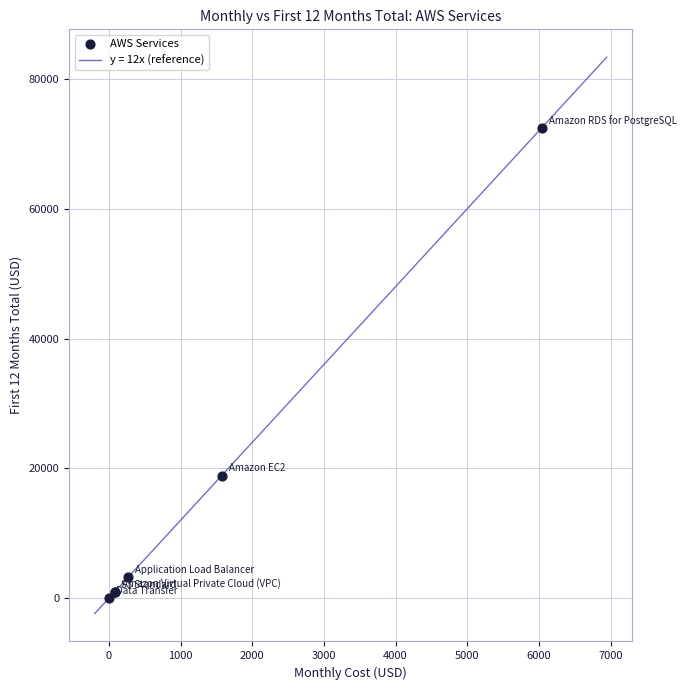

What Y value in the scatter plot is closest to 36244?

18884.8